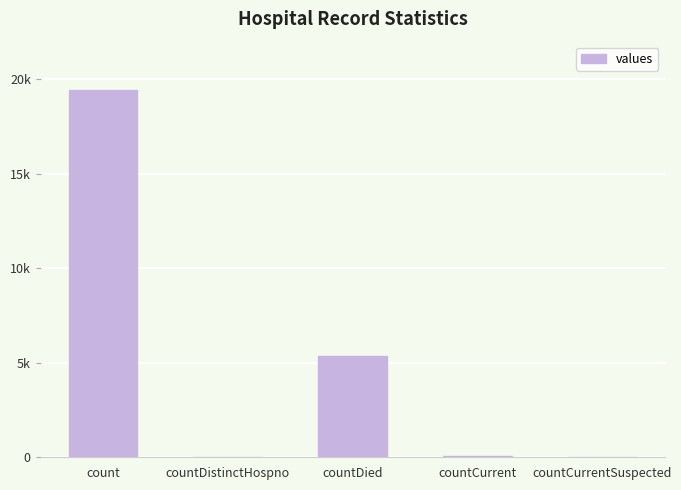

List the labels in order of value, smallest first.

countCurrentSuspected, countDistinctHospno, countCurrent, countDied, count